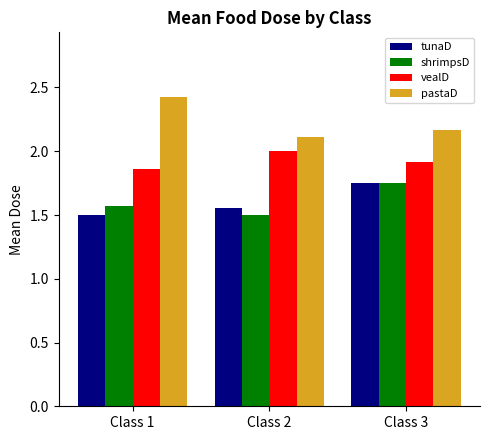

Which category has the lowest value in the tunaD series?

Class 1